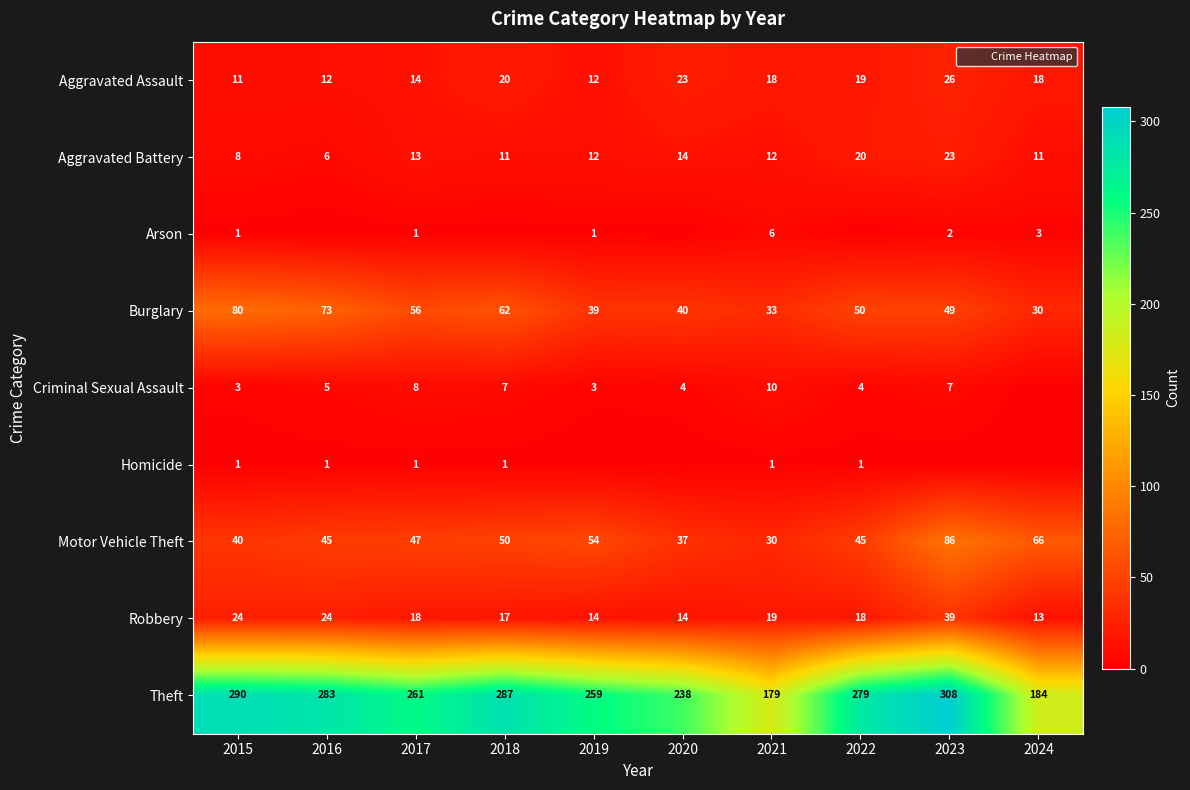

The Aggravated Battery series shows 36 at 2023. True or false?

False